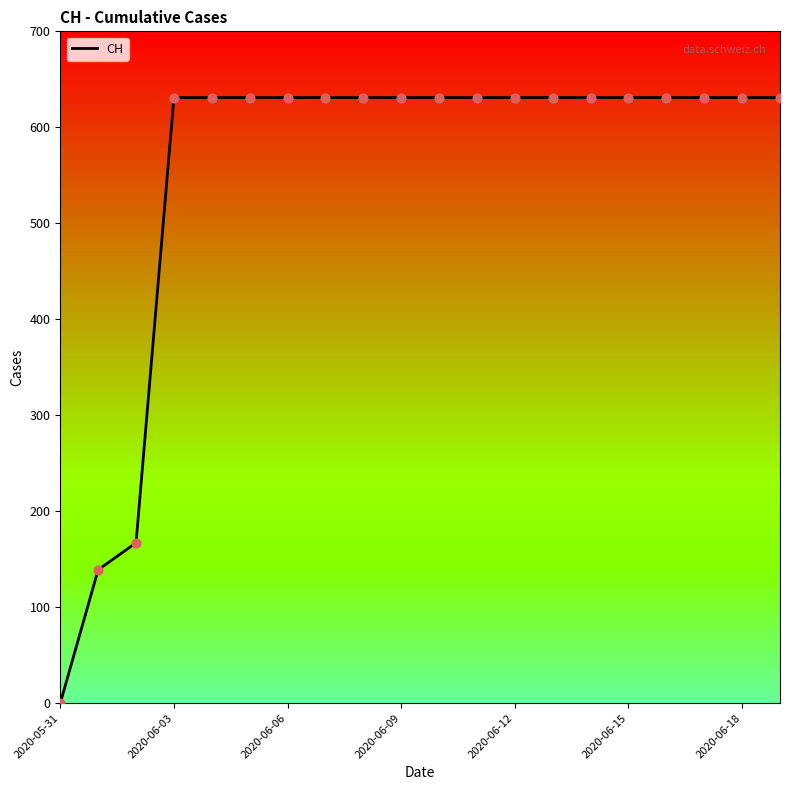

What is the difference between the maximum and minimum values?

631